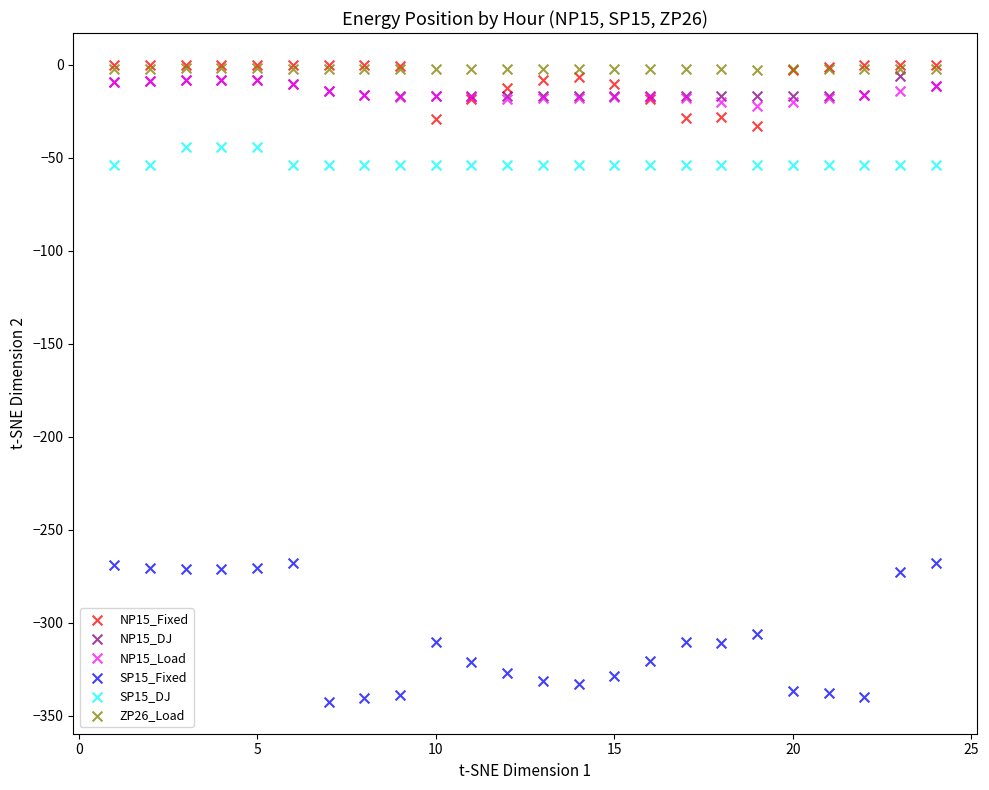

What are all the series names shown in the legend?

NP15_Fixed, NP15_DJ, NP15_Load, SP15_Fixed, SP15_DJ, ZP26_Load